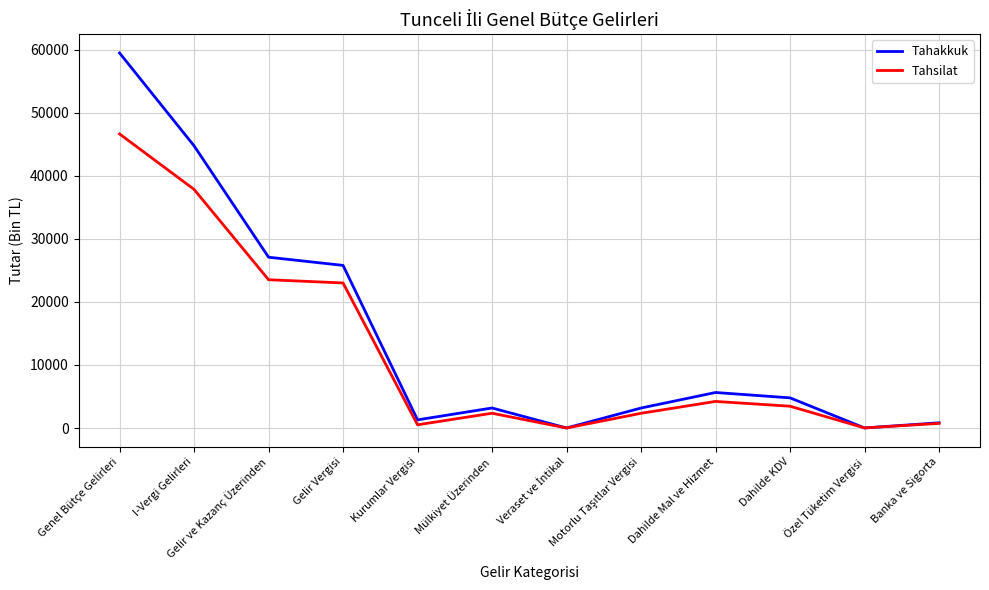

Which category has the highest value across all series?

Genel Bütçe Gelirleri